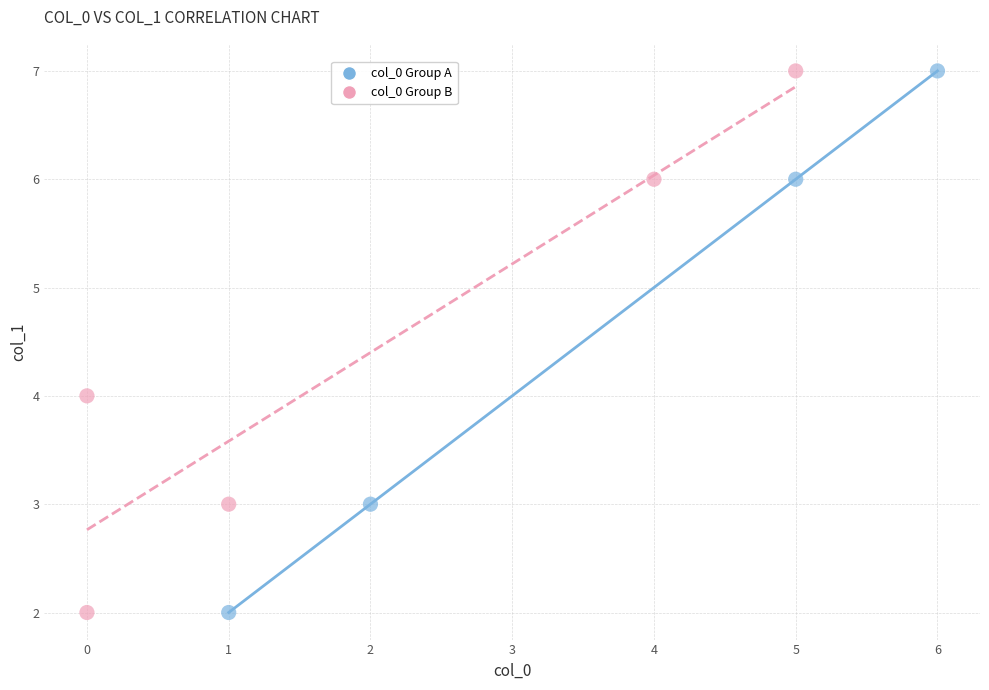

What are all the series names shown in the legend?

col_0 Group A, col_0 Group B